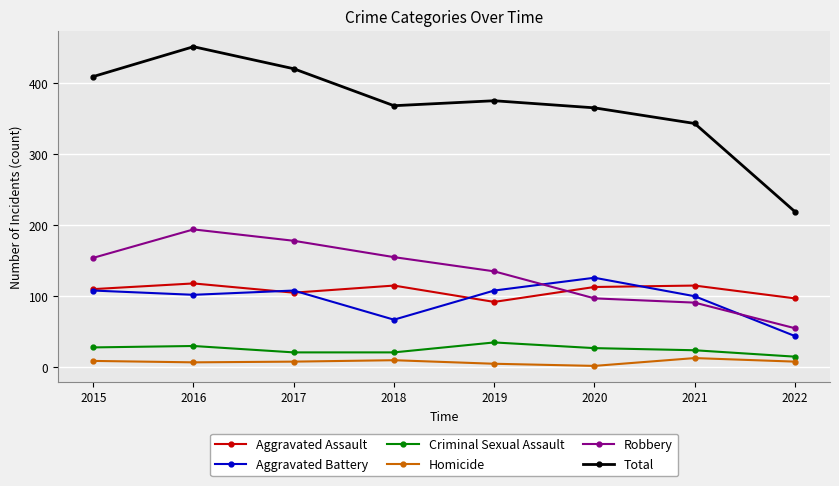

Is it true that Aggravated Assault equals 168 at 2018?

False